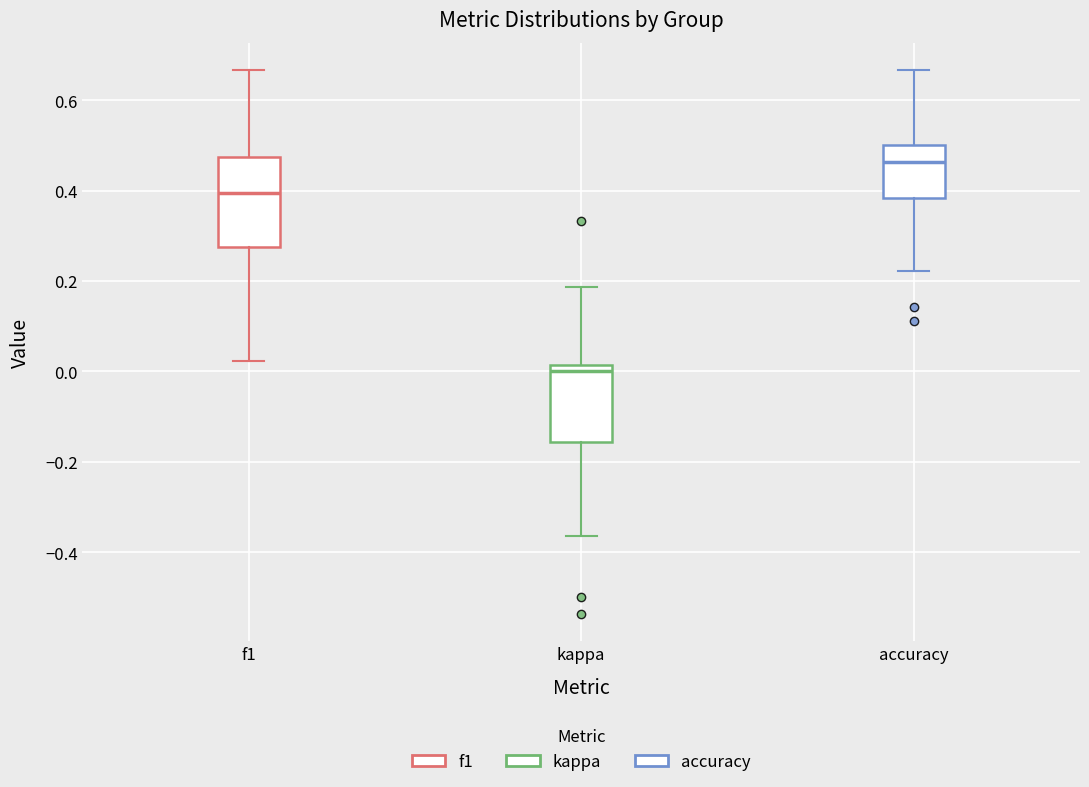

Which box is the tallest, from its lower edge to its upper edge?

f1